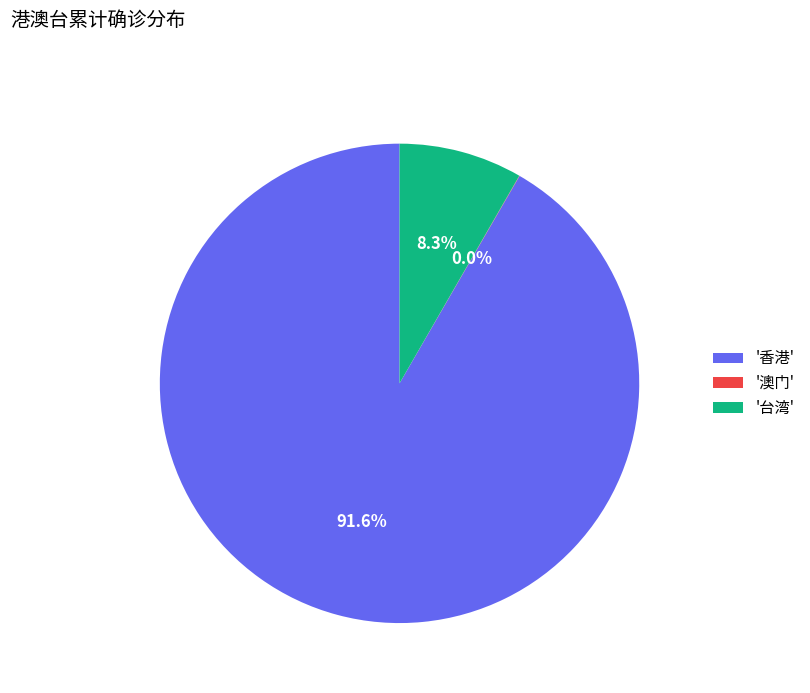

What portion of the pie excludes '台湾'?

91.7%